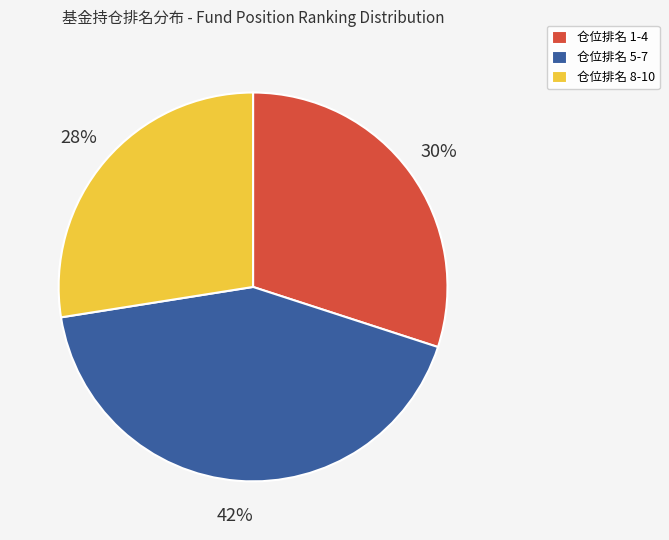

The 仓位排名 8-10 slice represents 27% of the pie. True or false?

True